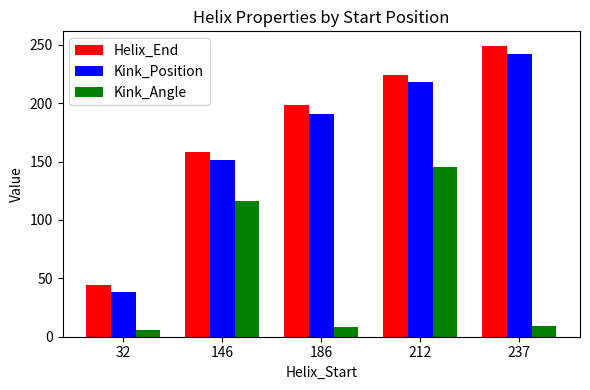

What is the difference between the Helix_End values at 32 and 146?

114.0